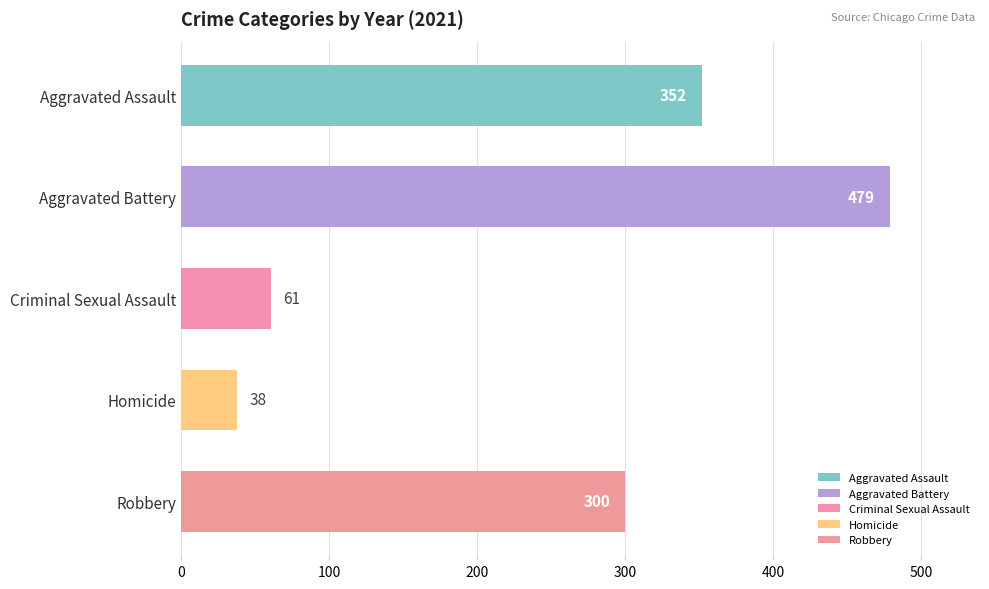

What position from the top is Criminal Sexual Assault?

3